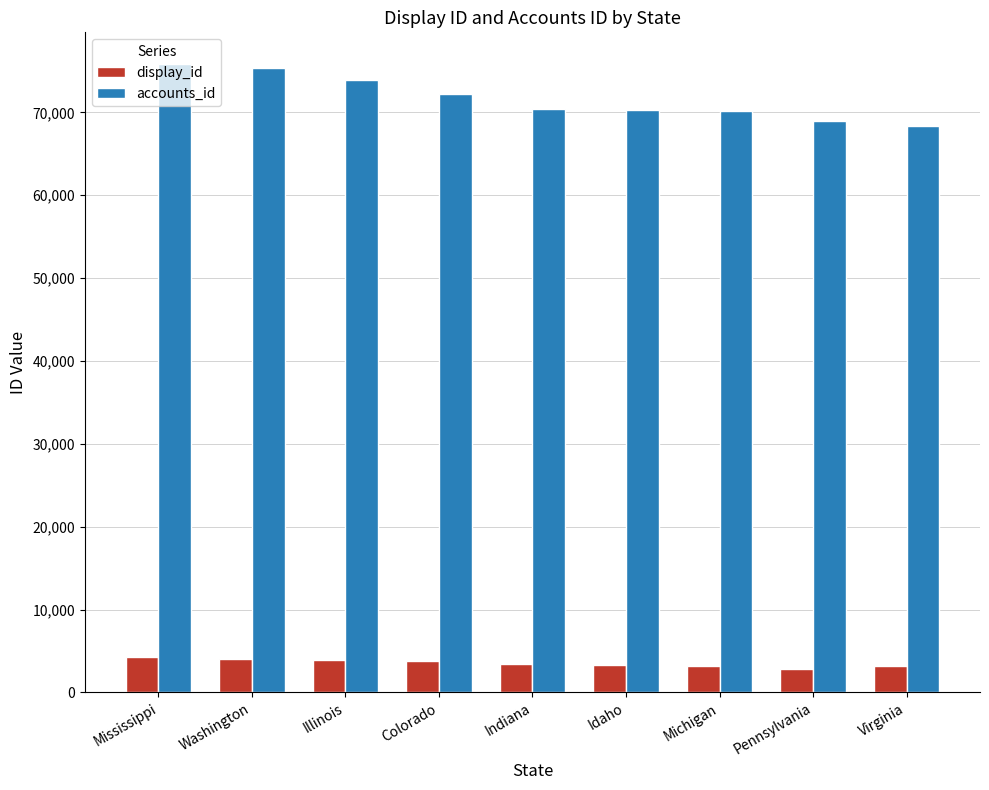

What is the value of the display_id bar at the 1st from the left?

4217